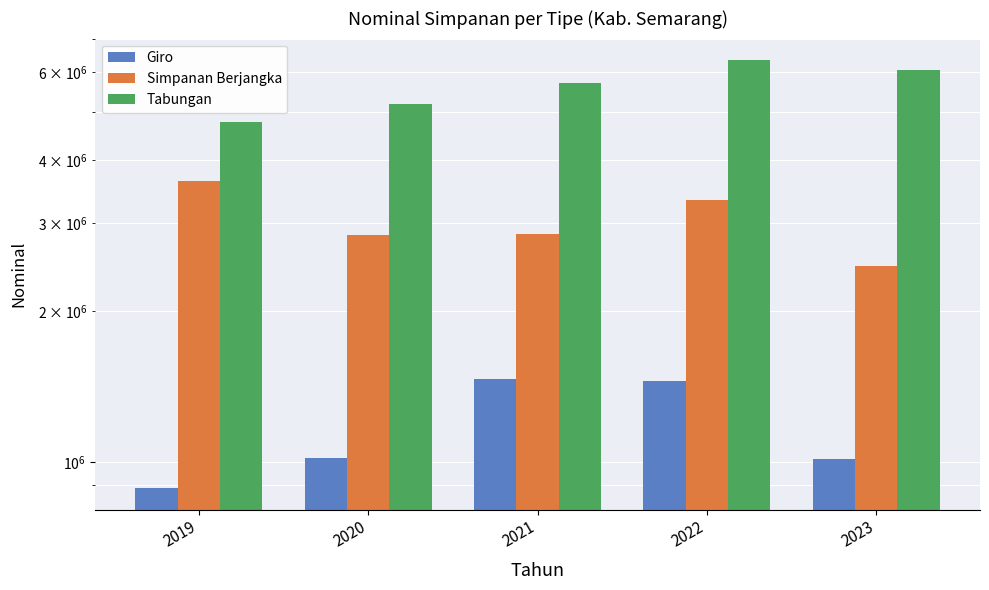

List the labels in order of Giro value, largest first.

2021, 2022, 2020, 2023, 2019